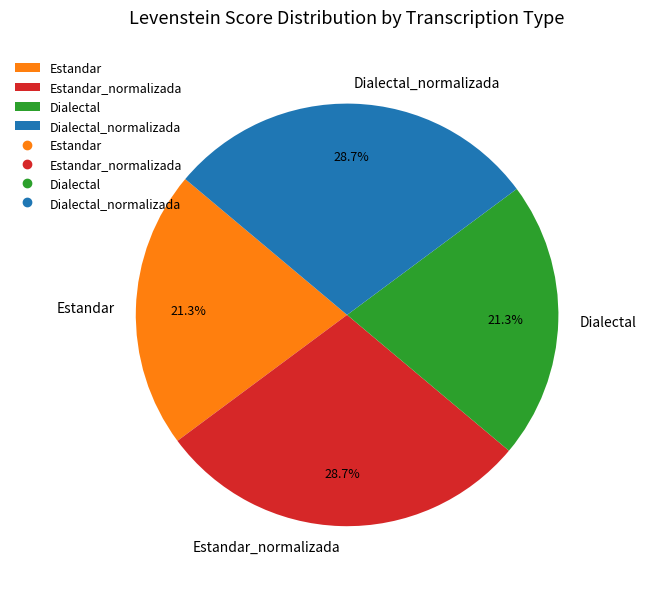

To the nearest percent, what is the difference between the Estandar_normalizada and Estandar slice percentages?

7%